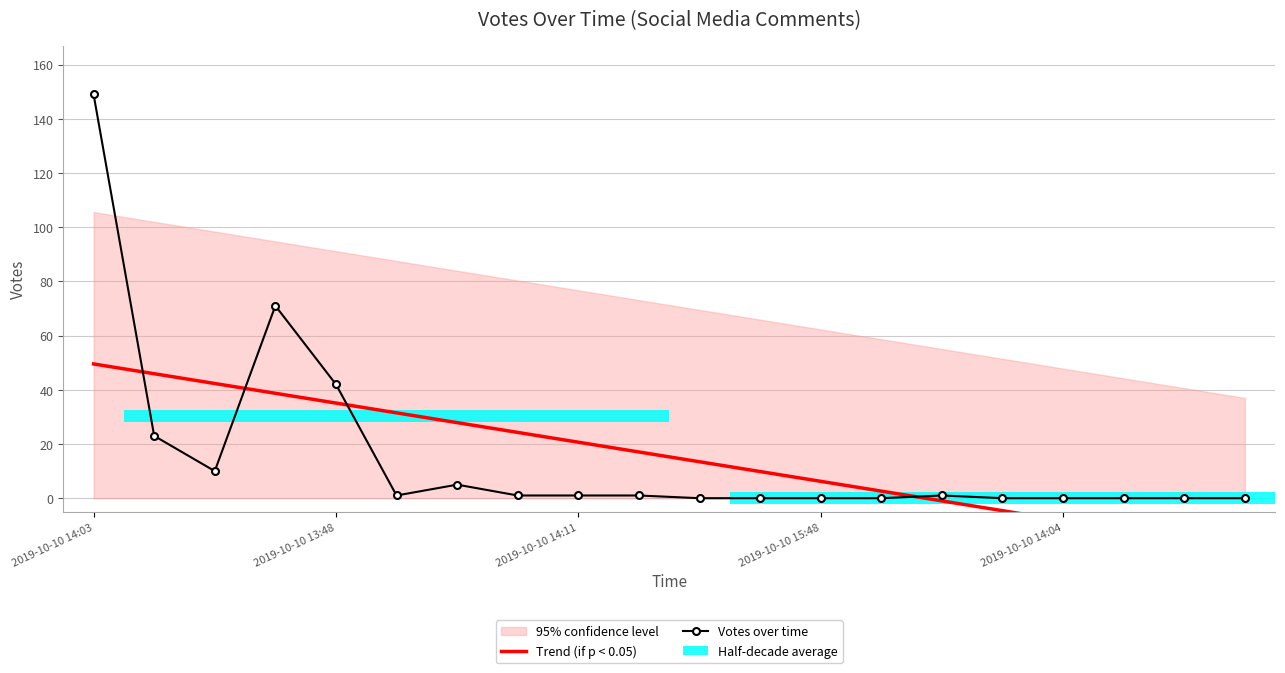

What is the average value of the Votes over time series?

15